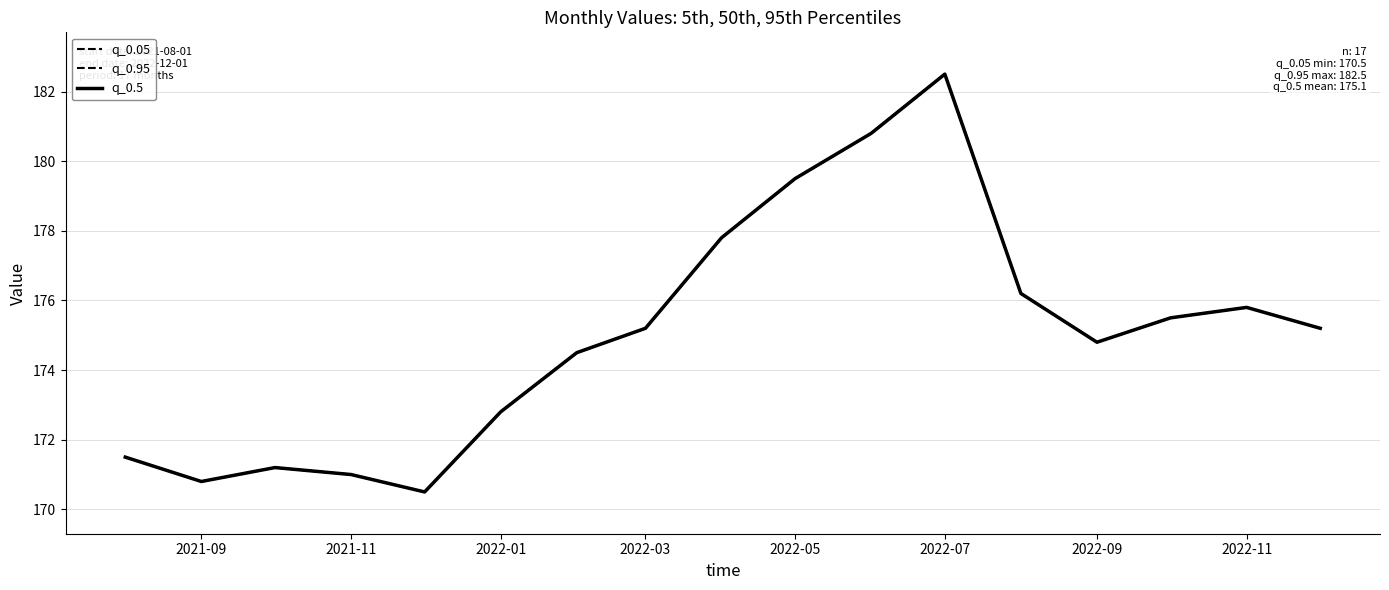

True or false: q_0.5 and q_0.05 intersect in this chart.

False